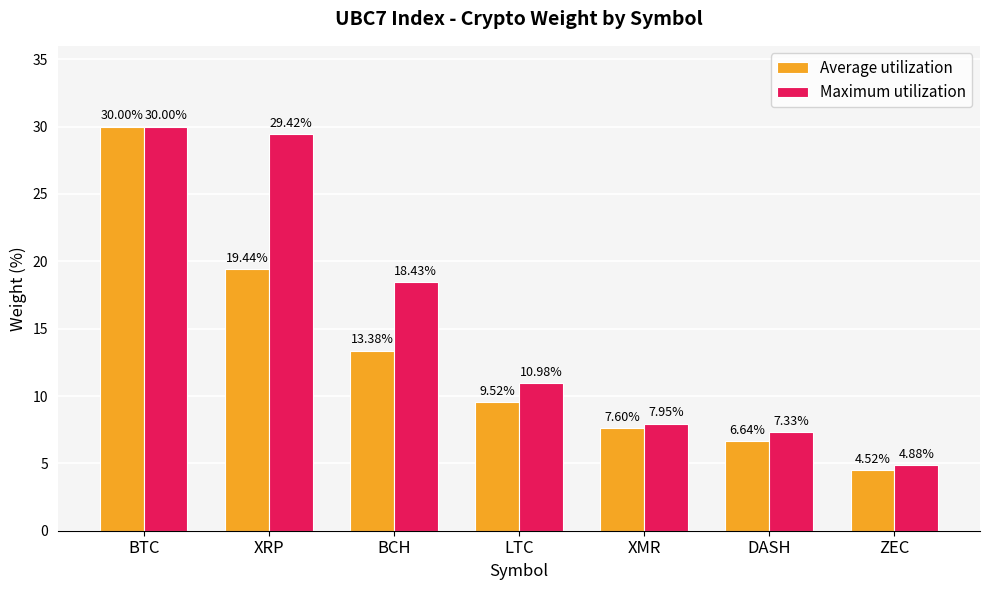

Is the value of Average utilization at BCH greater than the value of Maximum utilization at ZEC?

Yes